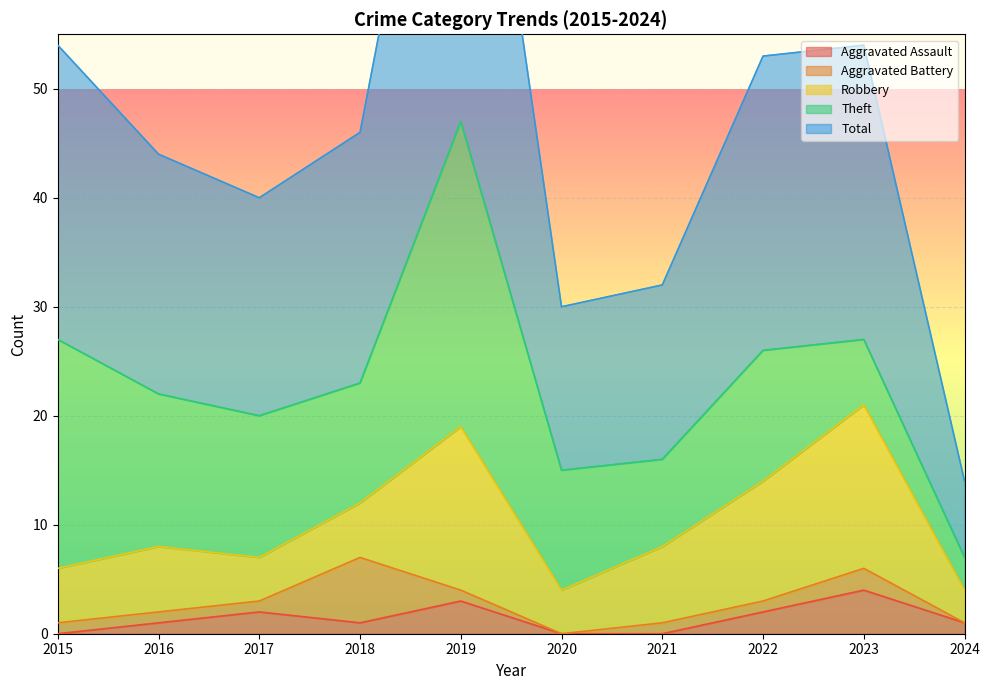

At which category does Aggravated Assault reach its first local valley?

2018